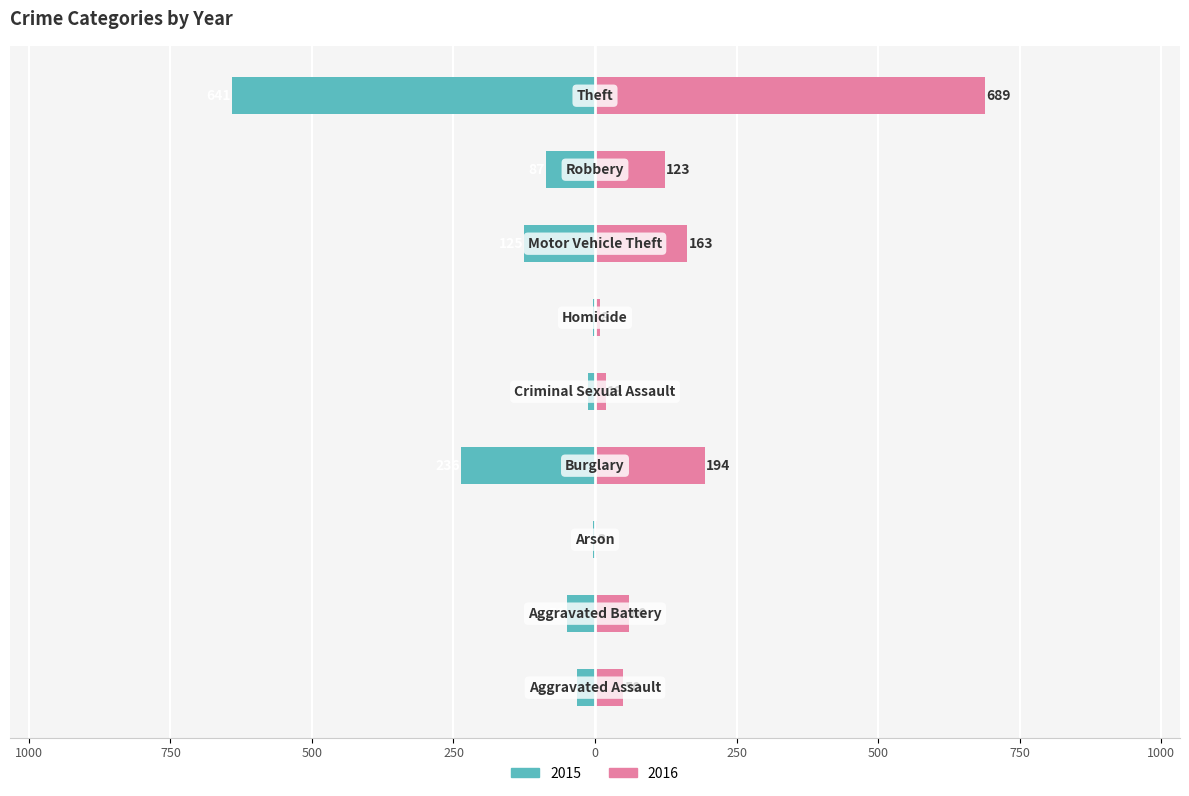

Reading right to left, what are all the values shown in this chart?

2015: -641	-87	-125	-4	-13	-236	-3	-50	-31
2016: 689	123	163	8	19	194	3	60	50